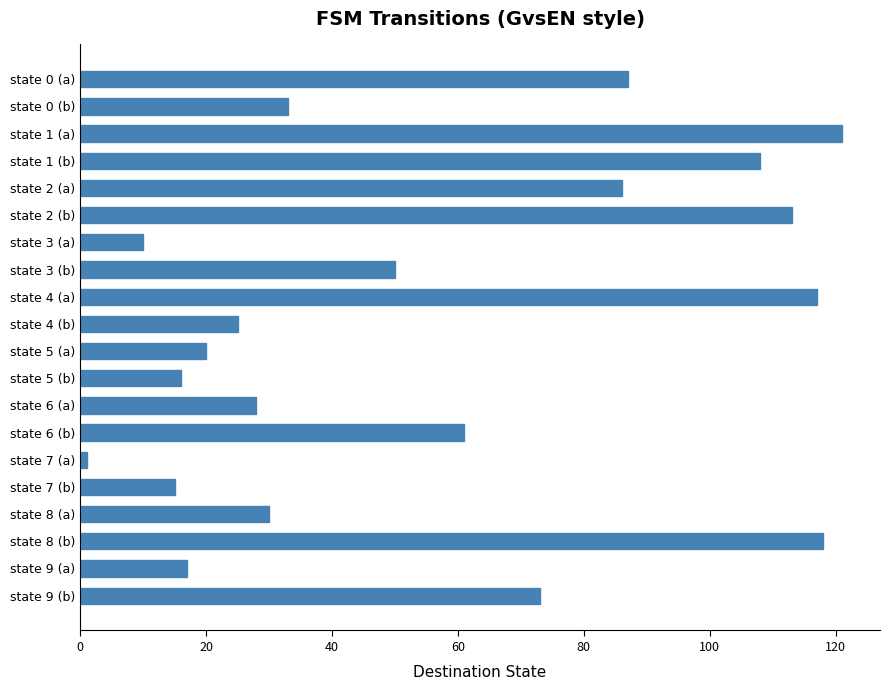

What is the label of the 16th bar from the top?

state 7 (b)